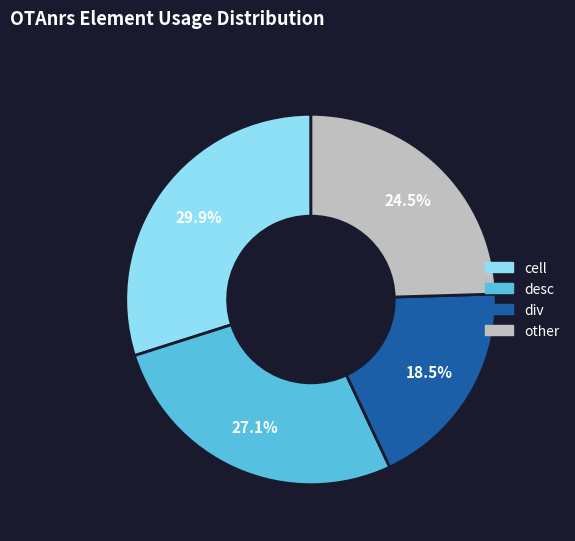

Does any single category account for the majority?

No